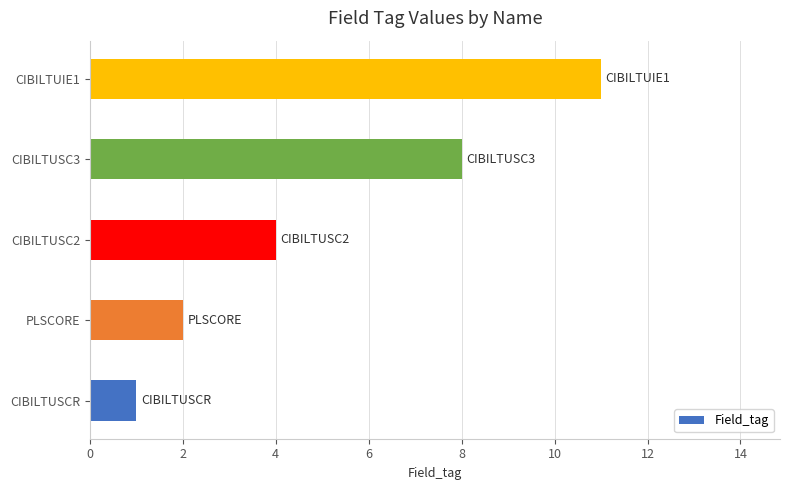

What is the sum of the values at PLSCORE and CIBILTUSC3?

10